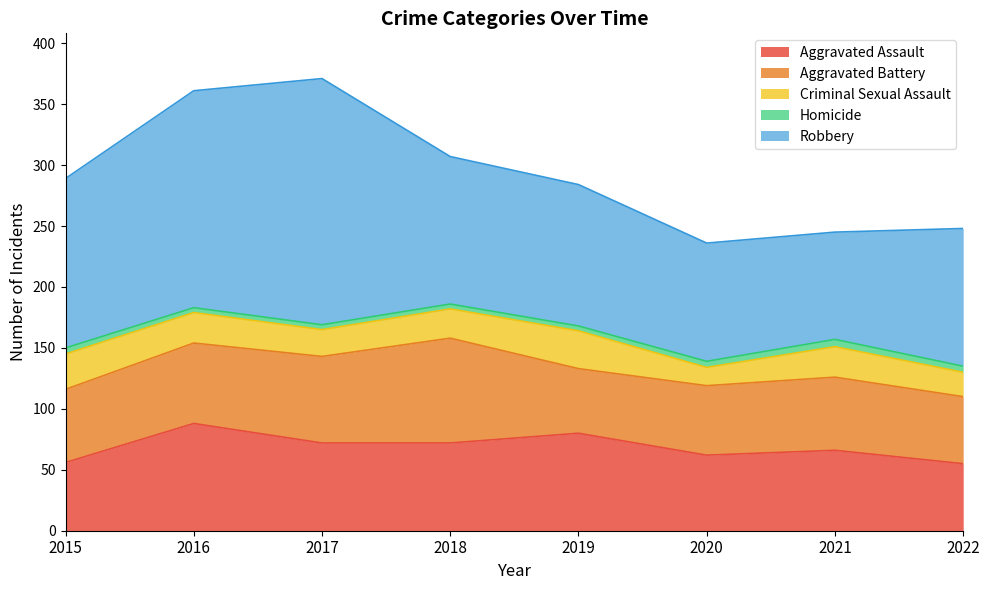

Reading left to right, list all the values displayed in this chart.

Aggravated Assault: 56	88	72	72	80	62	66	55
Aggravated Battery: 60	66	71	86	53	57	60	55
Criminal Sexual Assault: 29	25	22	24	31	15	25	20
Homicide: 5	4	4	4	4	5	6	5
Robbery: 139	178	202	121	116	97	88	113